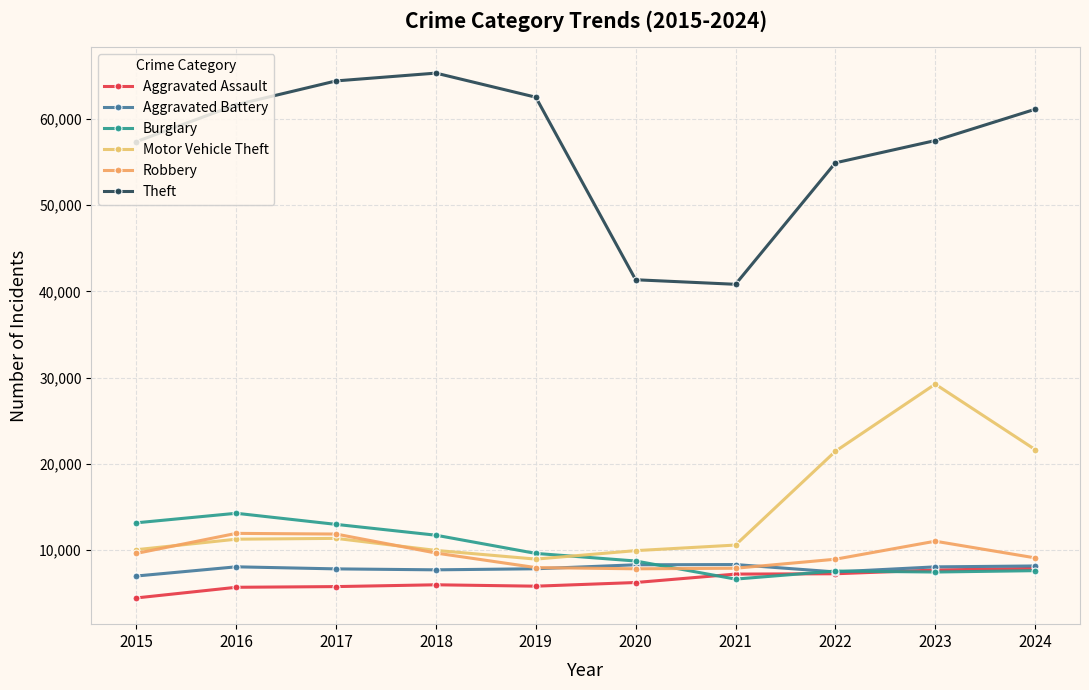

What is the sum of the Aggravated Assault values at 2018 and 2022?

13282